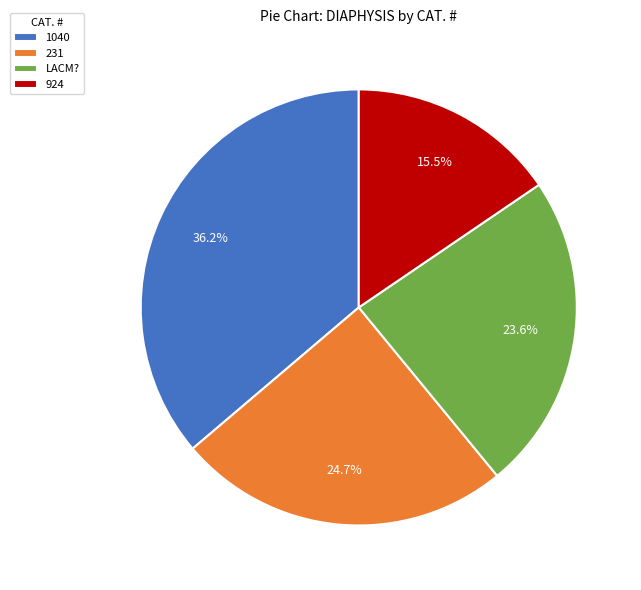

What is the largest slice in the pie chart?

1040